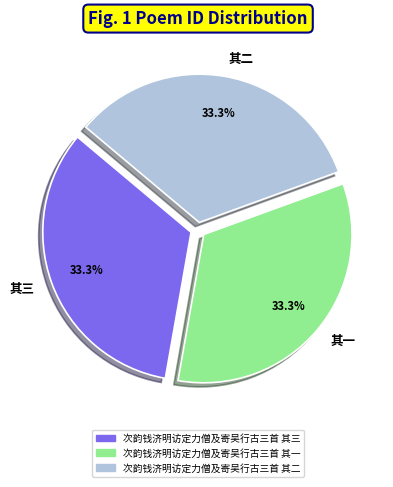

Is there a majority slice in this chart?

No